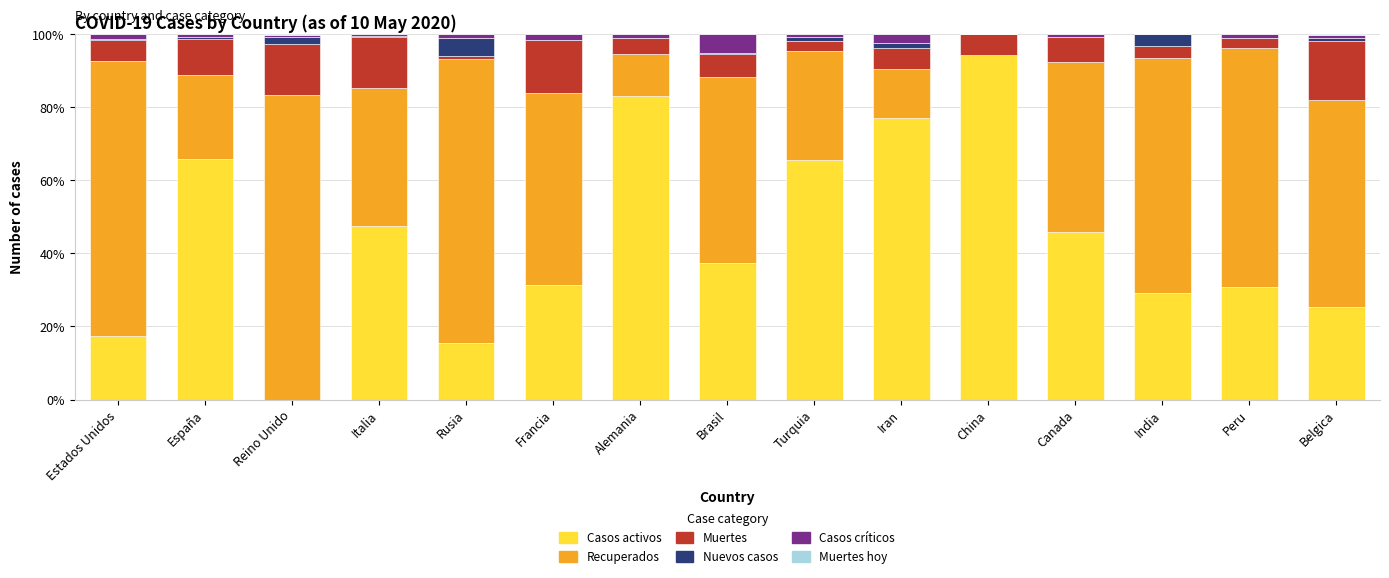

The Casos activos series shows 50.1 at Reino Unido. True or false?

False